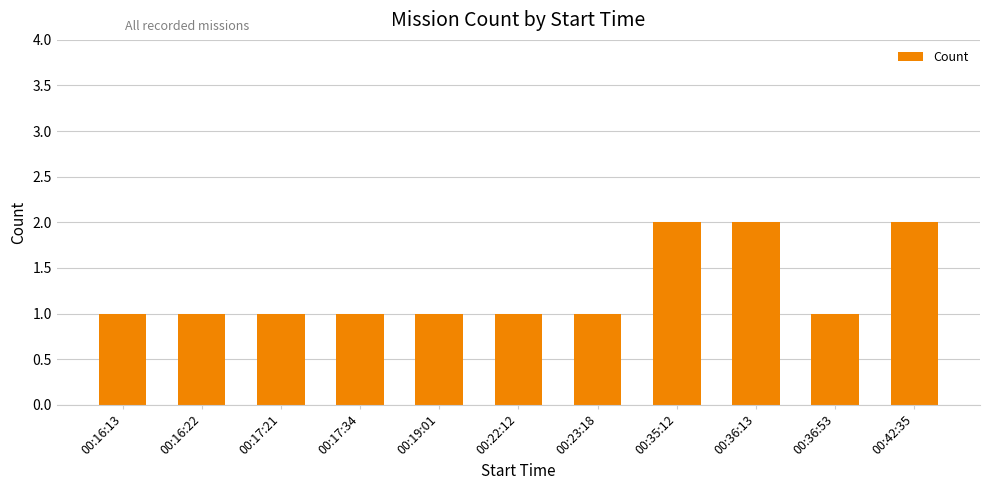

What is the label of the 6th bar from the right?

00:22:12